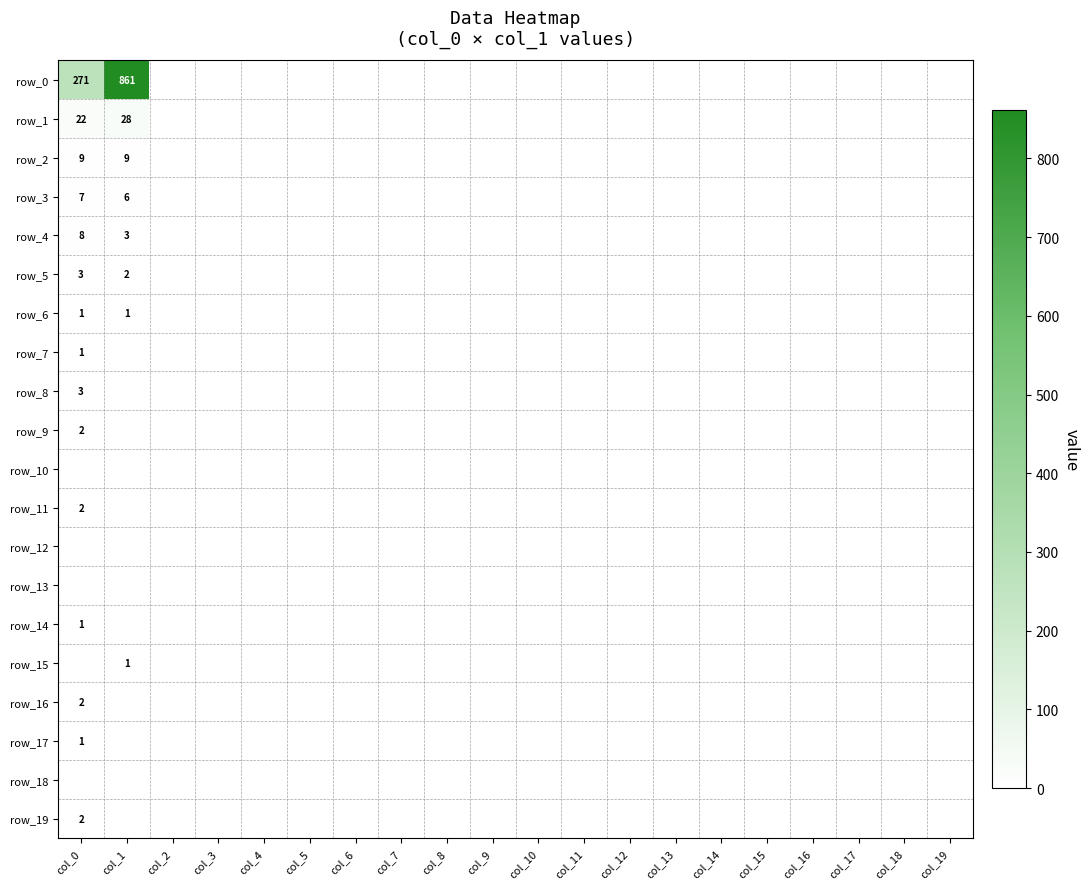

What is the highest value of the row_11 series?

2